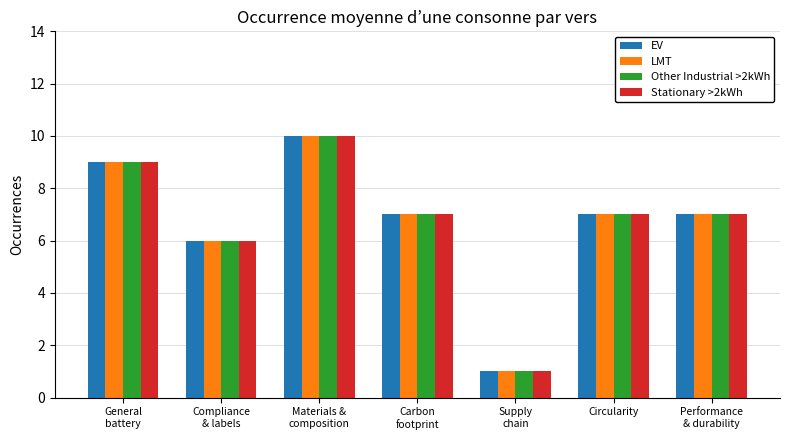

How many categories are shown in the chart?

7